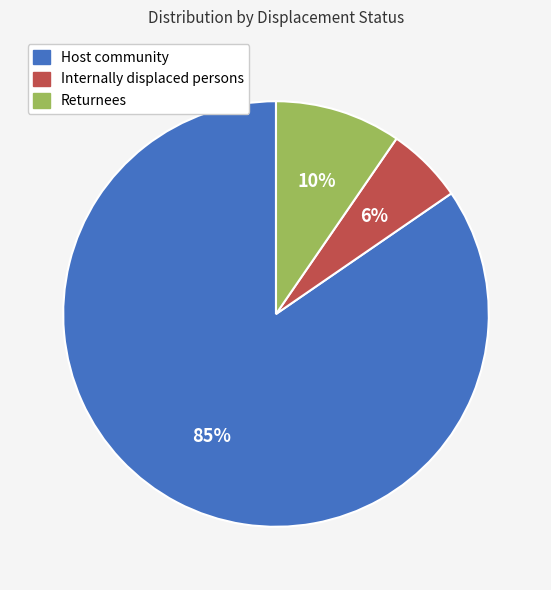

Which slice represents more than half of the pie?

Host community